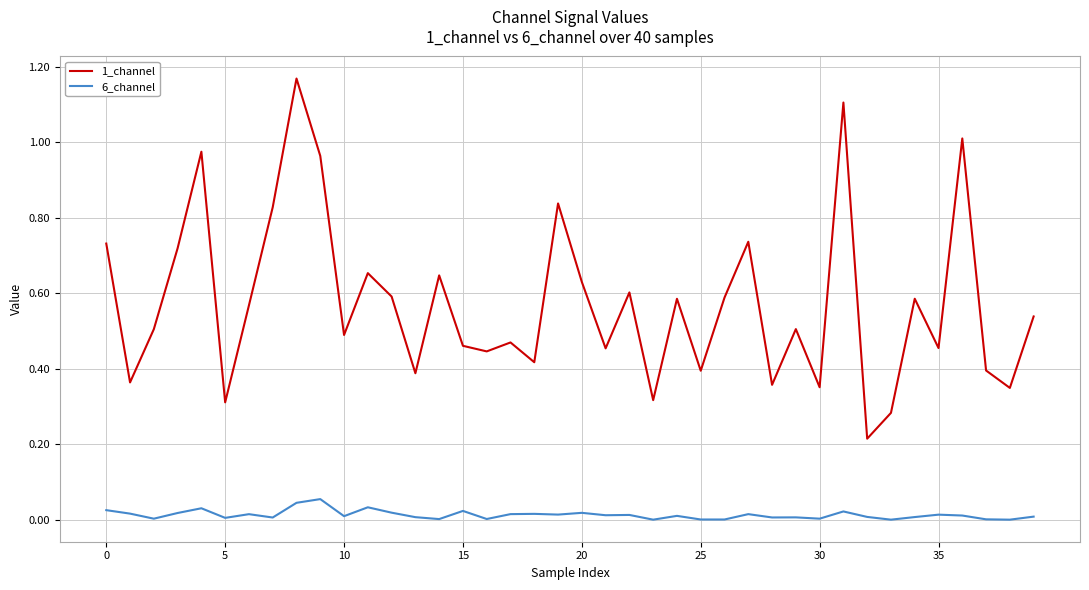

Which series has the widest spread of values?

1_channel